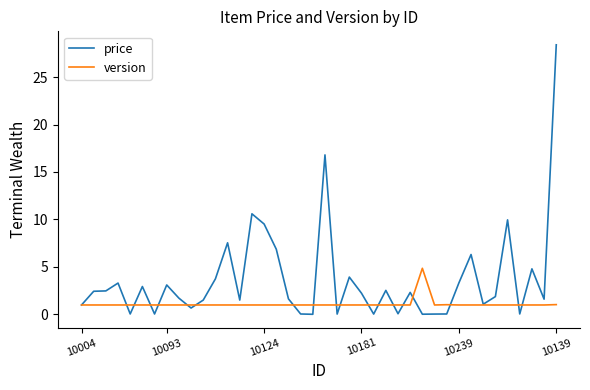

True or false: price has more than 0 points higher than both neighbors.

True